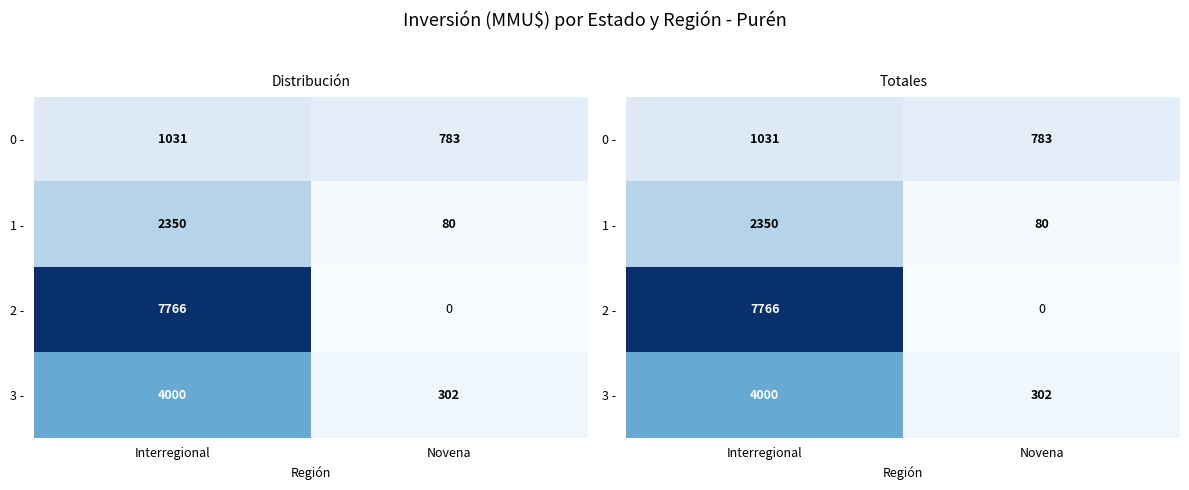

What is the sum of all 0 - values?

1814